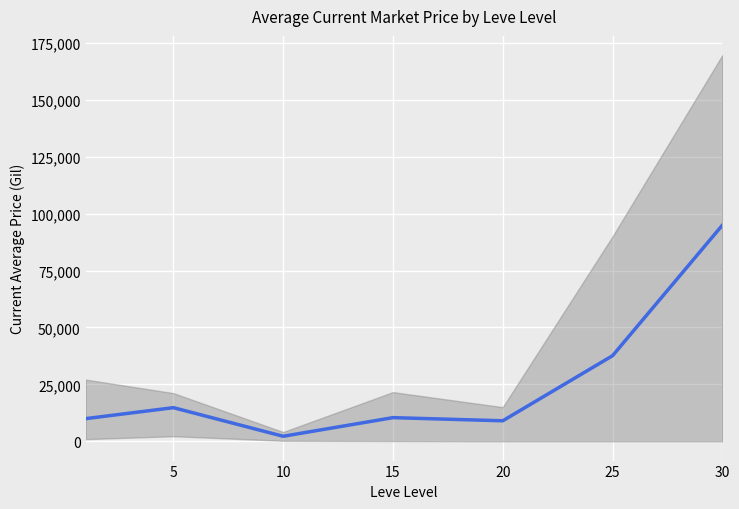

Is it true that the value at 20 is 3657.5?

False